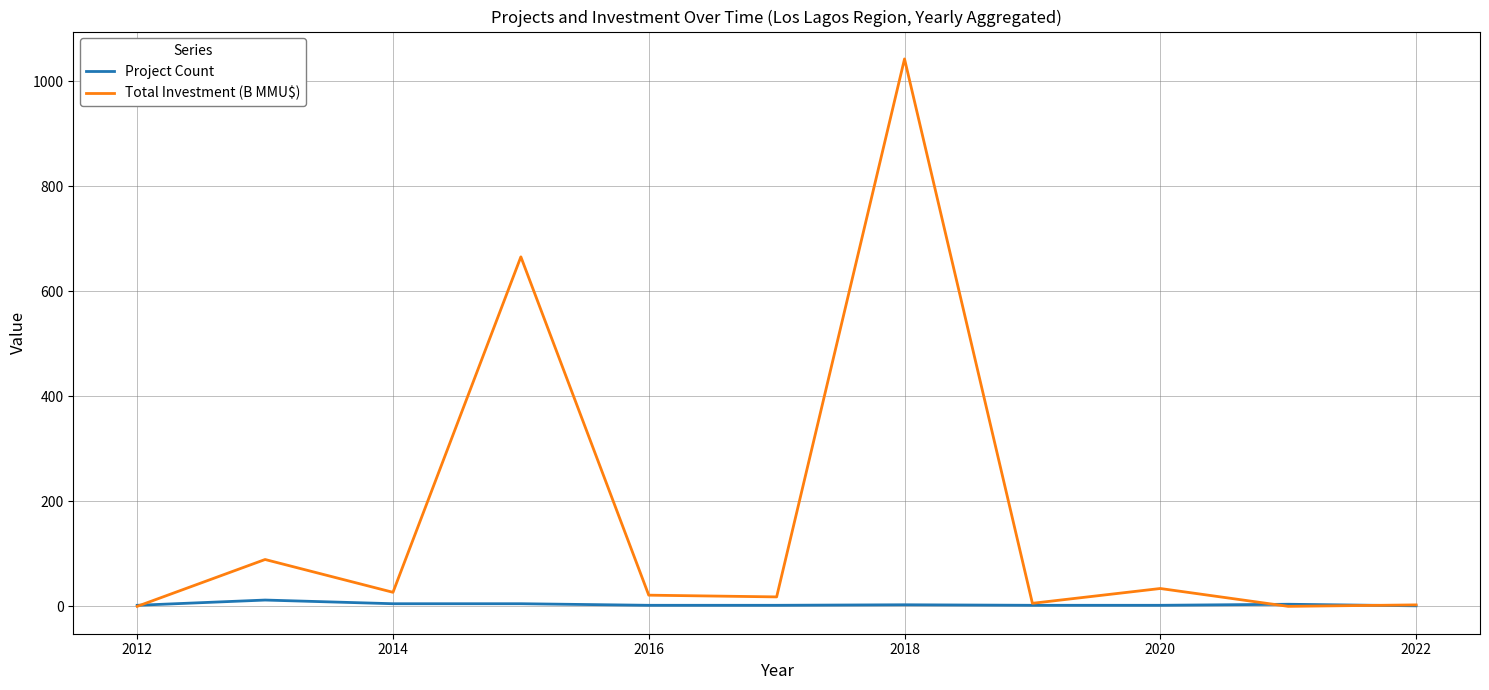

Rank the series by their maximum value, from highest to lowest.

Total Investment (B MMU$), Project Count